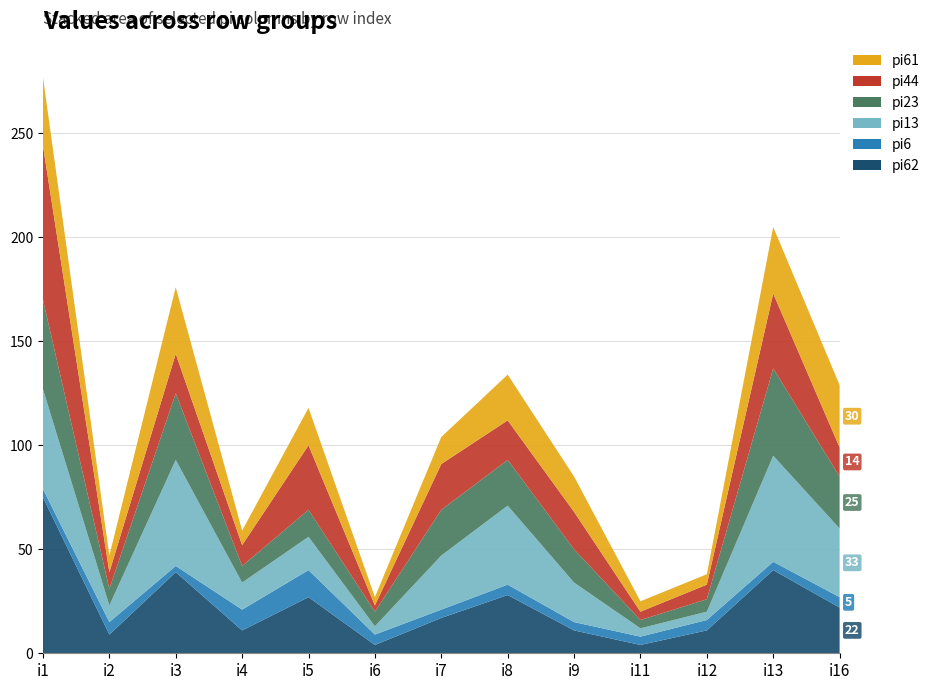

Reading left to right, extract all data points from this chart.

pi62: i1=75	i2=9	i3=39	i4=11	i5=27	i6=4	i7=17	i8=28	i9=11	i11=4	i12=11	i13=40	i16=22
pi6: i1=4	i2=6	i3=3	i4=10	i5=13	i6=5	i7=4	i8=5	i9=4	i11=4	i12=5	i13=4	i16=5
pi13: i1=48	i2=8	i3=51	i4=13	i5=16	i6=4	i7=26	i8=38	i9=19	i11=4	i12=4	i13=51	i16=33
pi23: i1=43	i2=8	i3=32	i4=8	i5=13	i6=7	i7=22	i8=22	i9=16	i11=4	i12=6	i13=42	i16=25
pi44: i1=74	i2=8	i3=19	i4=10	i5=31	i6=3	i7=22	i8=19	i9=18	i11=4	i12=7	i13=36	i16=14
pi61: i1=33	i2=8	i3=32	i4=7	i5=18	i6=4	i7=13	i8=22	i9=17	i11=5	i12=5	i13=32	i16=30